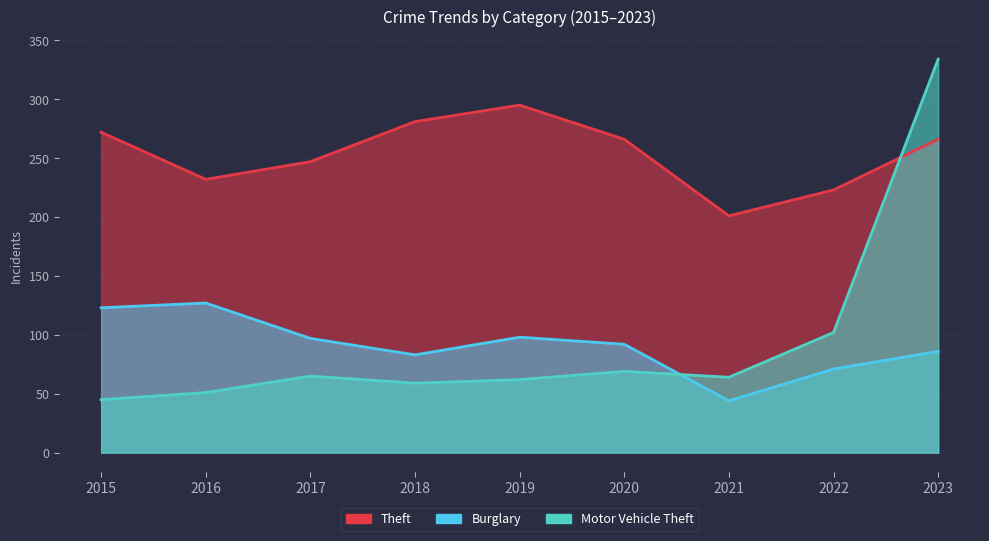

How many series are shown in this chart?

3